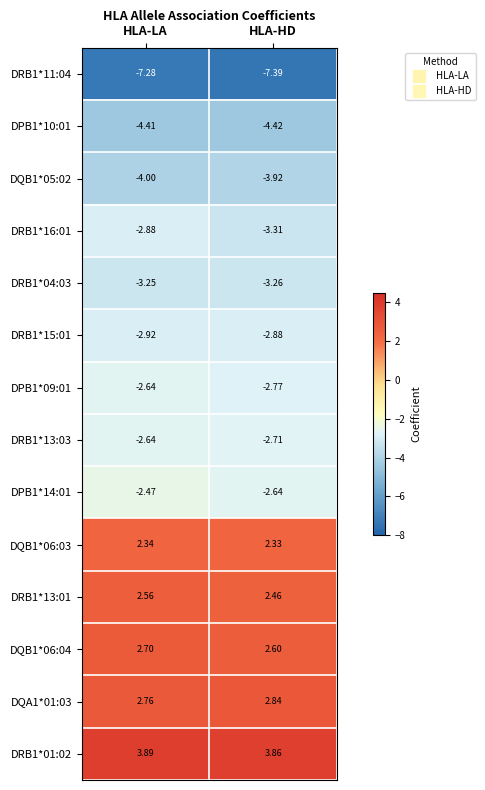

At which label does DRB1*13:01 reach its minimum?

HLA-HD